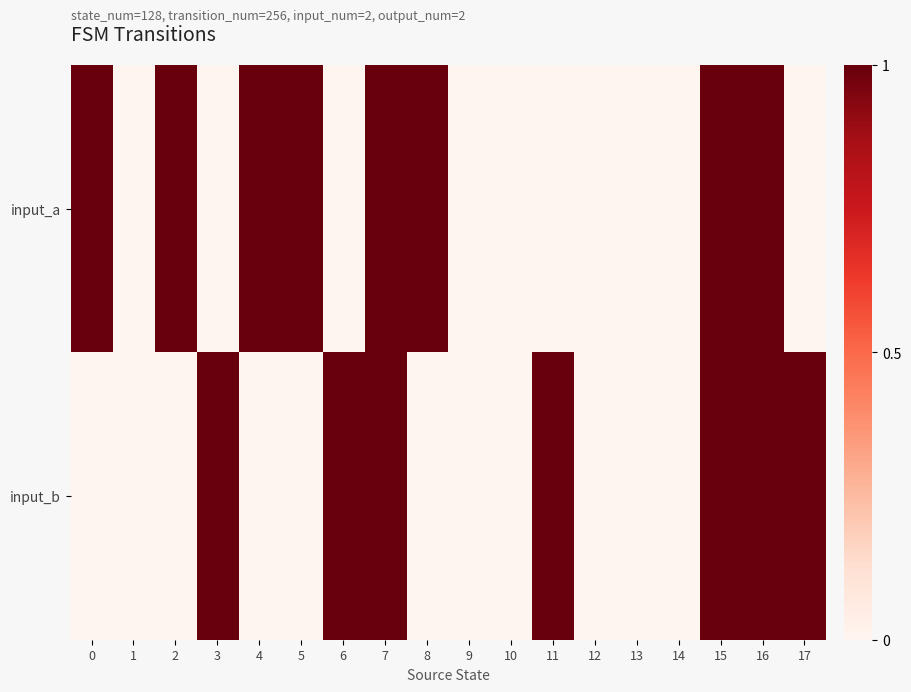

Is it true that input_b equals 0.7 at 6?

False